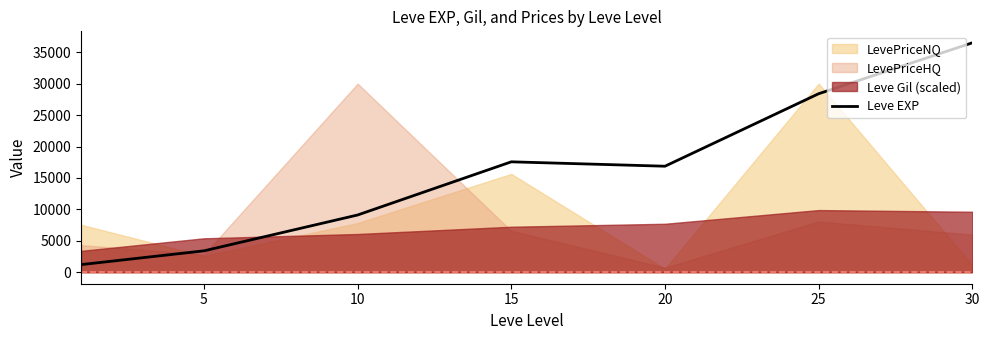

How many lines are shown in the chart?

1